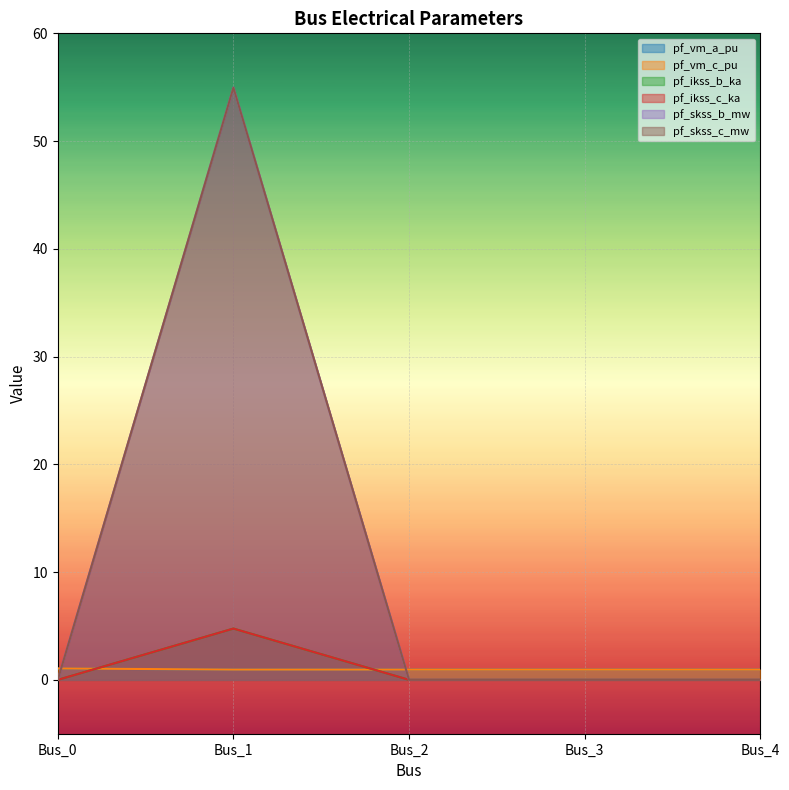

True or false: pf_skss_b_mw has more than 2 interior local peaks.

False